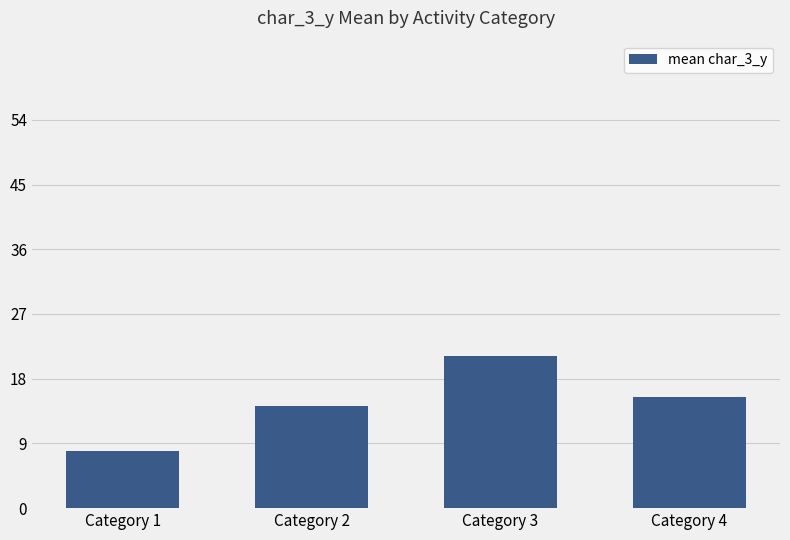

Between Category 2 and Category 1, which is larger?

Category 2